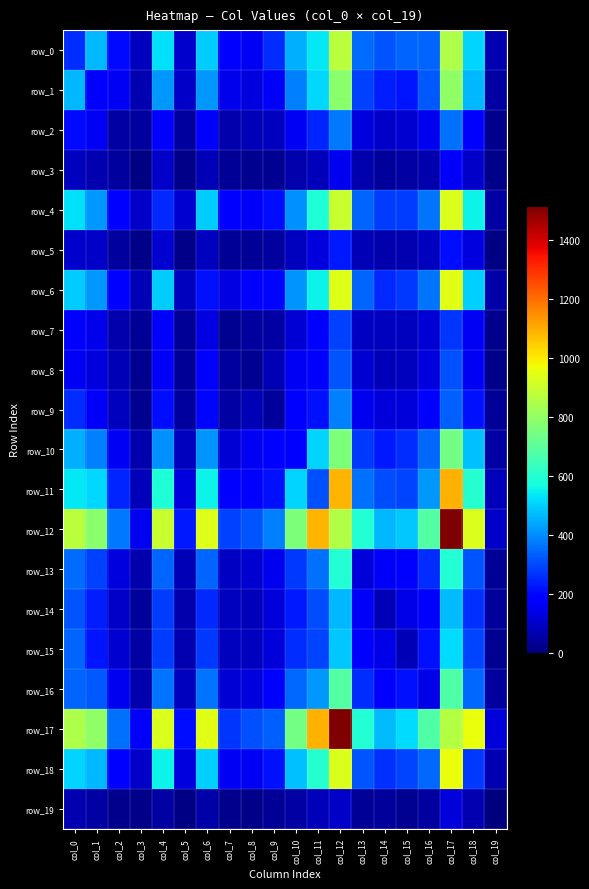

How many data points does each series have?

20